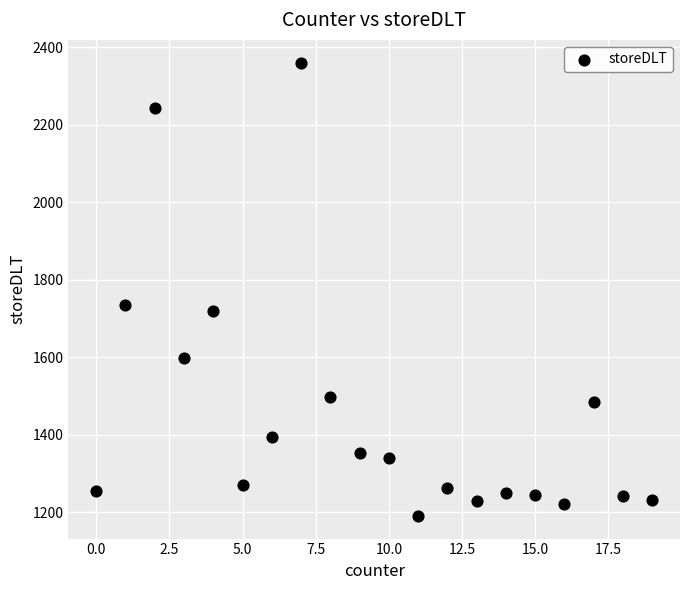

What is the range of X values (max minus min)?

19